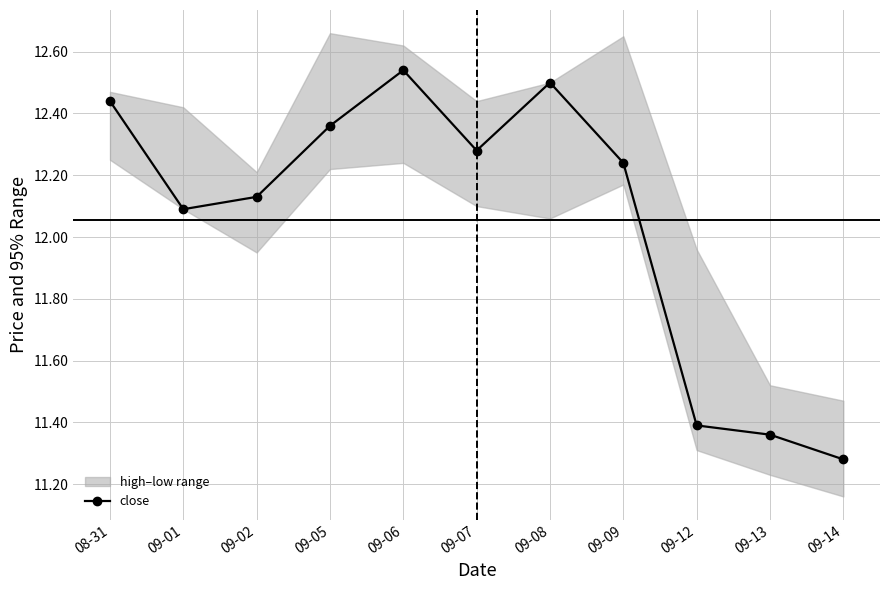

Reading left to right, what are all the values shown in this chart?

12.4	12.1	12.1	12.4	12.5	12.3	12.5	12.2	11.4	11.4	11.3